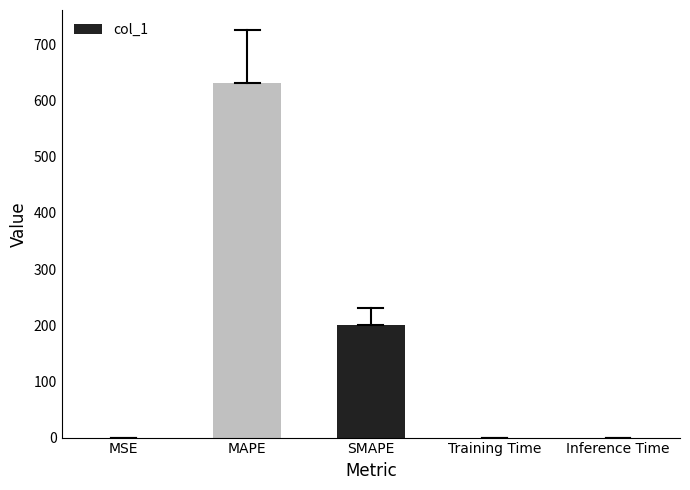

Where is the data nearest to the value 315?

SMAPE